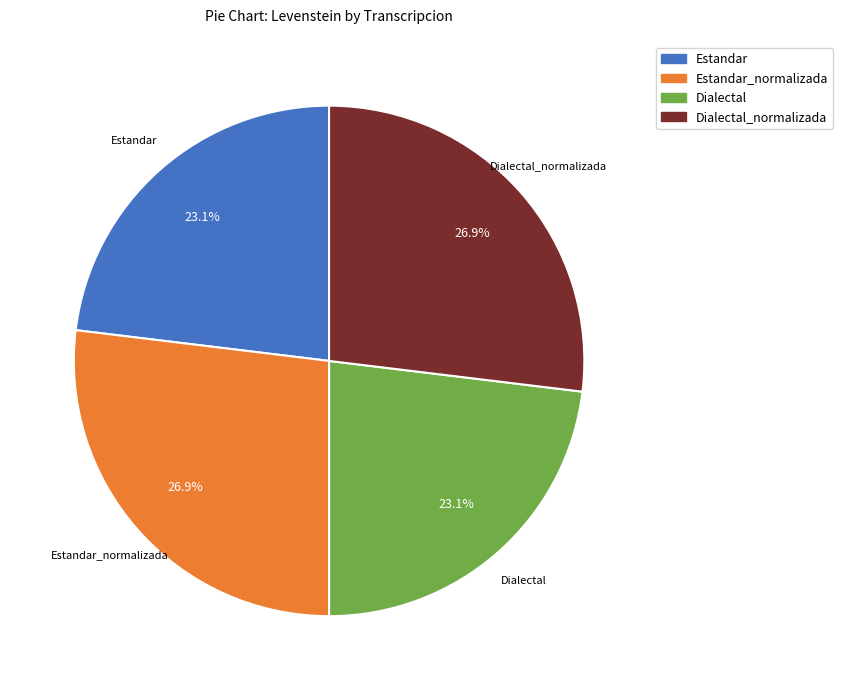

What percentage is the Estandar slice, to the nearest percent?

23%